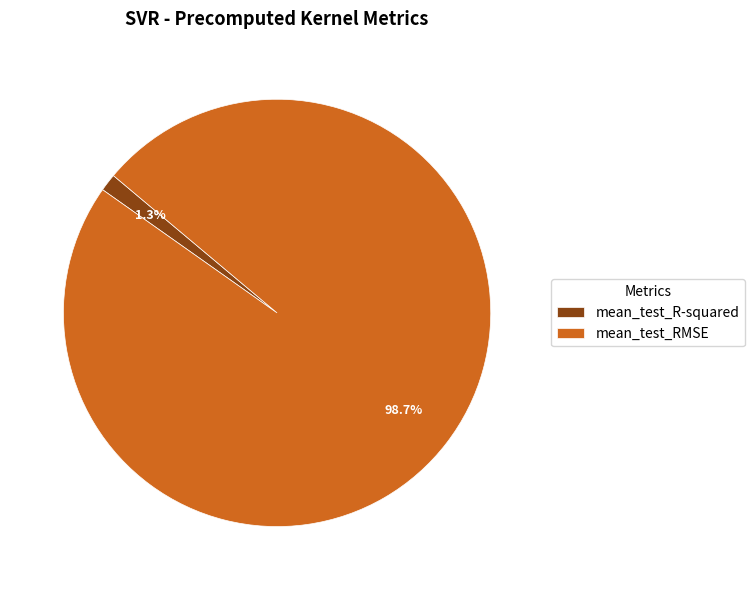

What percentage do mean_test_R-squared and mean_test_RMSE together represent?

100.0%